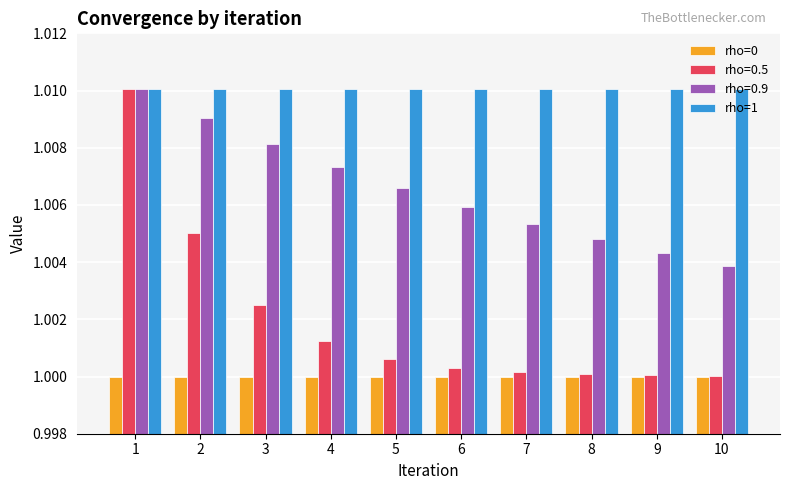

List the series in order of their overall mean, highest first.

rho=1, rho=0.9, rho=0.5, rho=0